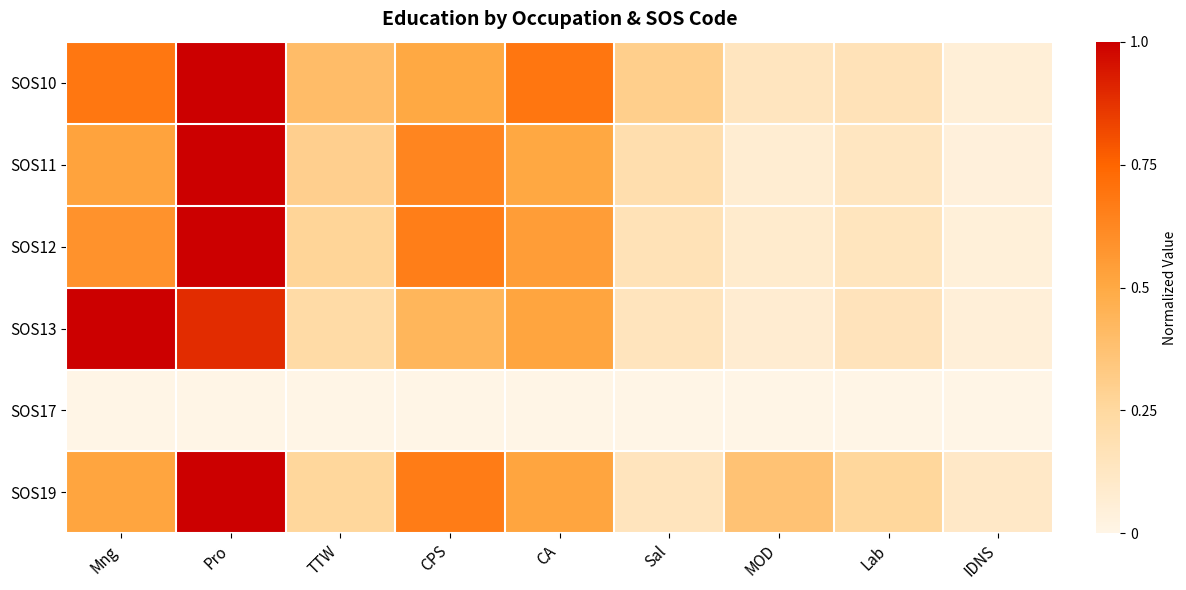

Which series has the largest range (max minus min)?

SOS11